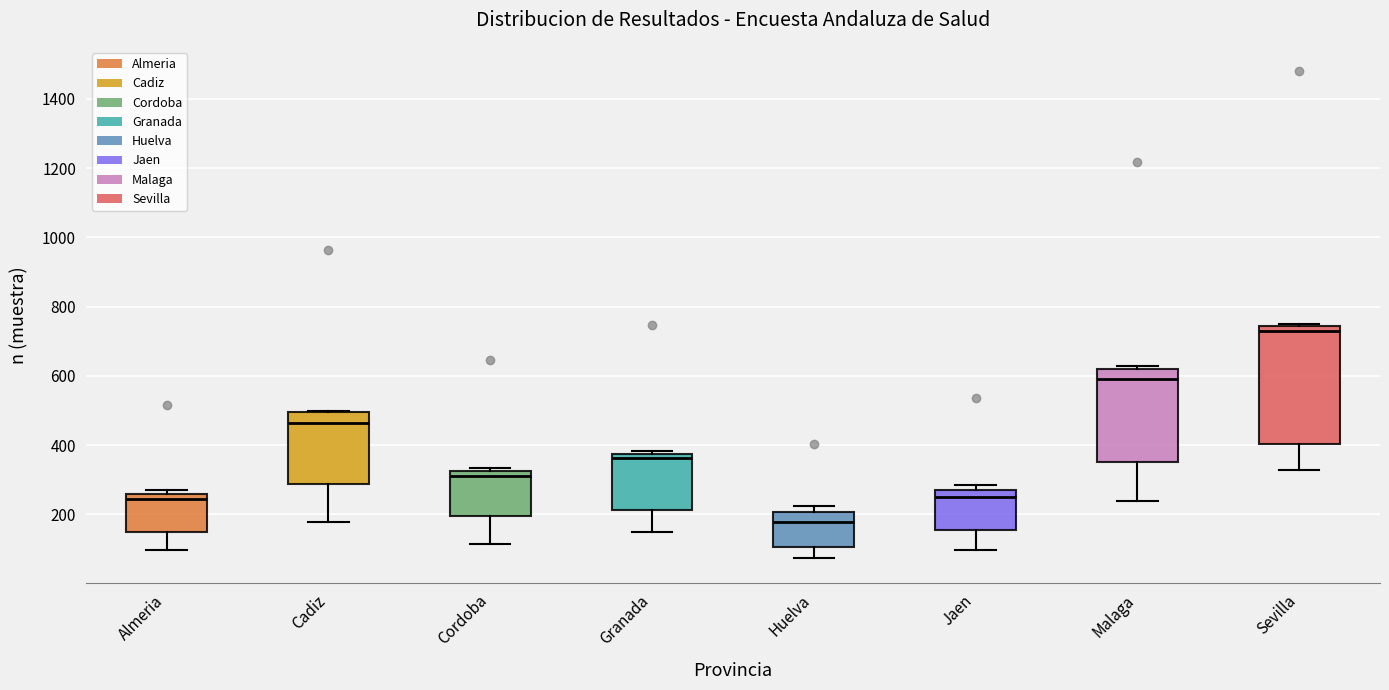

Comparing the boxes themselves (not the whiskers), which one is the tallest?

Sevilla